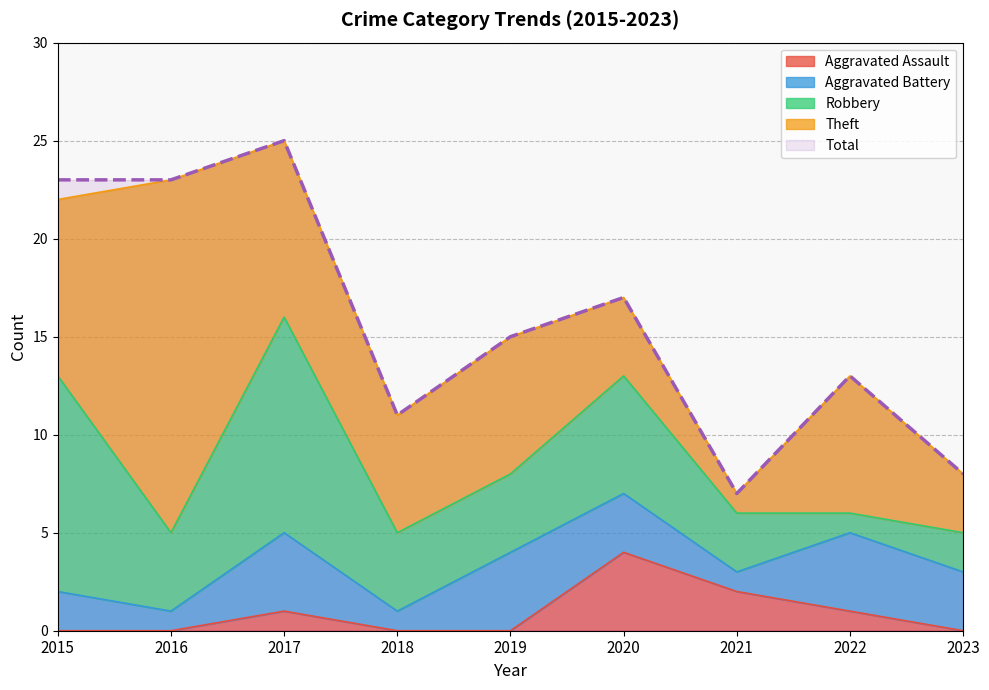

At which label does Theft reach its peak?

2016